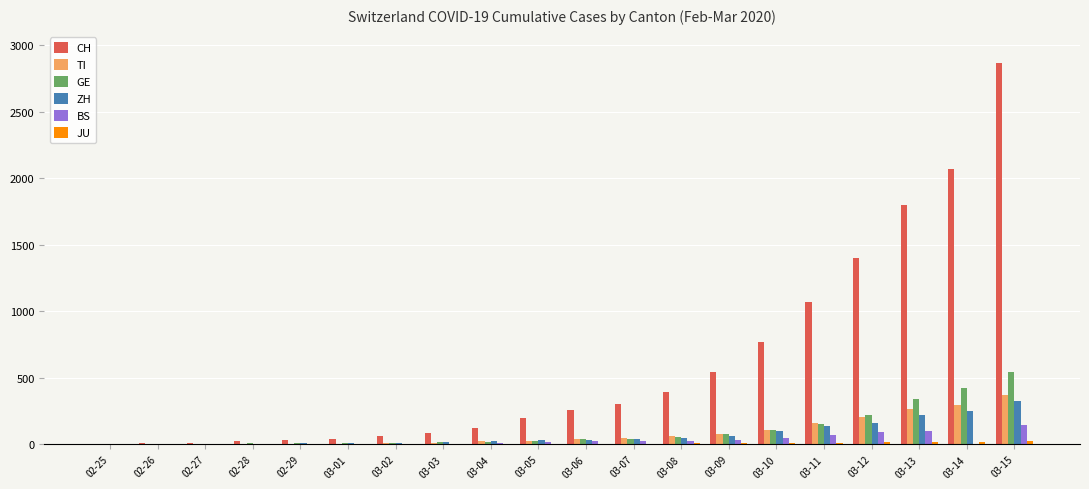

At which label is CH closest to 1433?

03-12